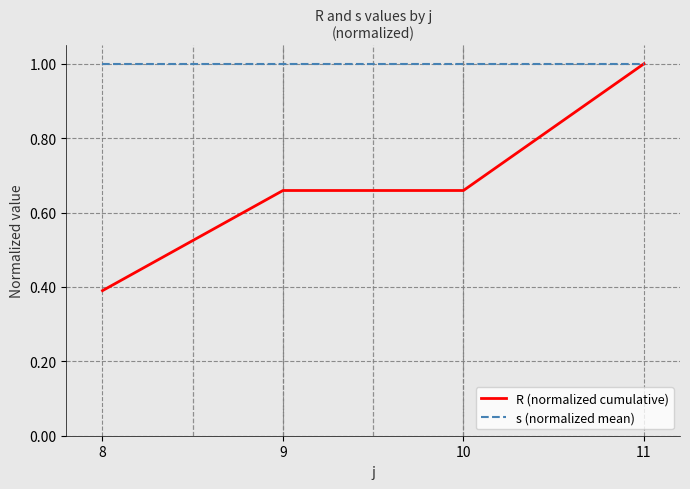

Count the R (normalized cumulative) values in the range 0 to 1.

4